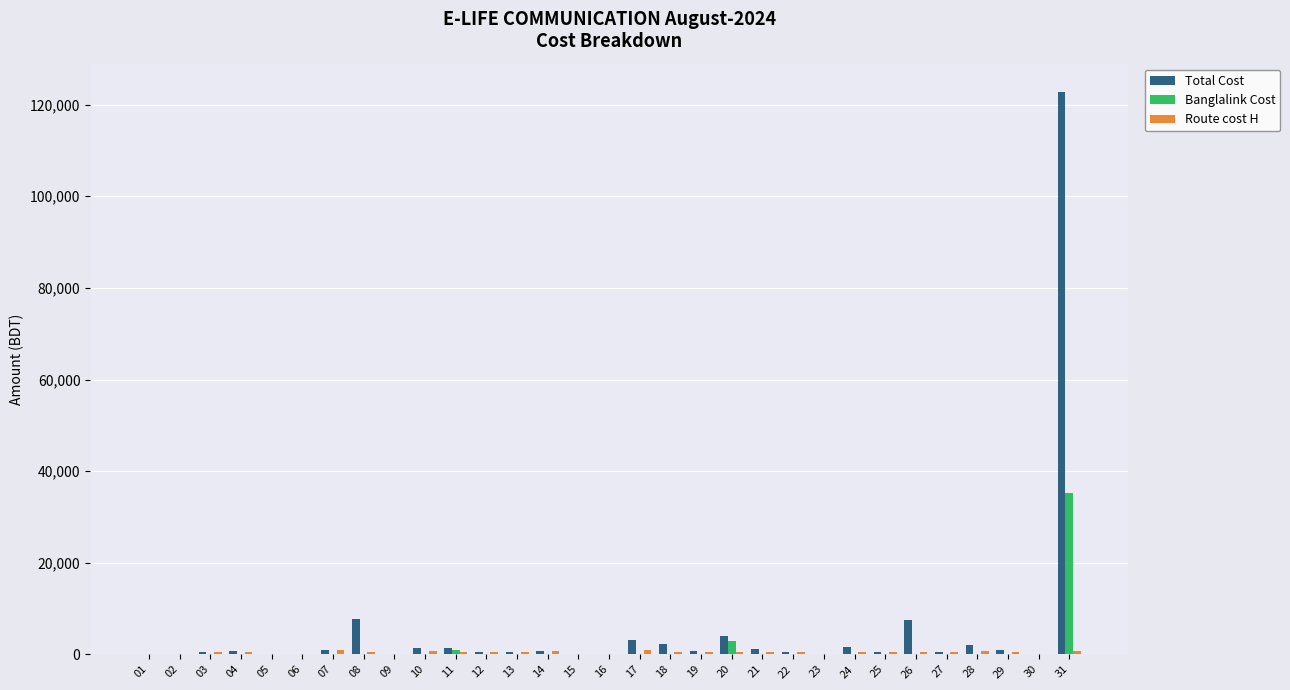

At which category is the sum across all series the highest?

31